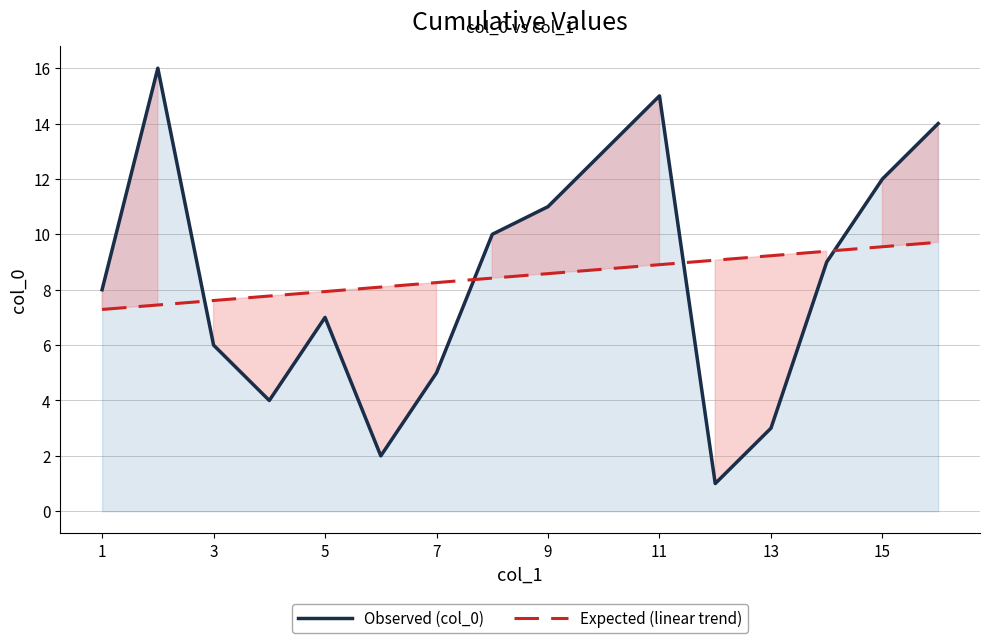

What is the highest value of the Observed (col_0) series?

16.0